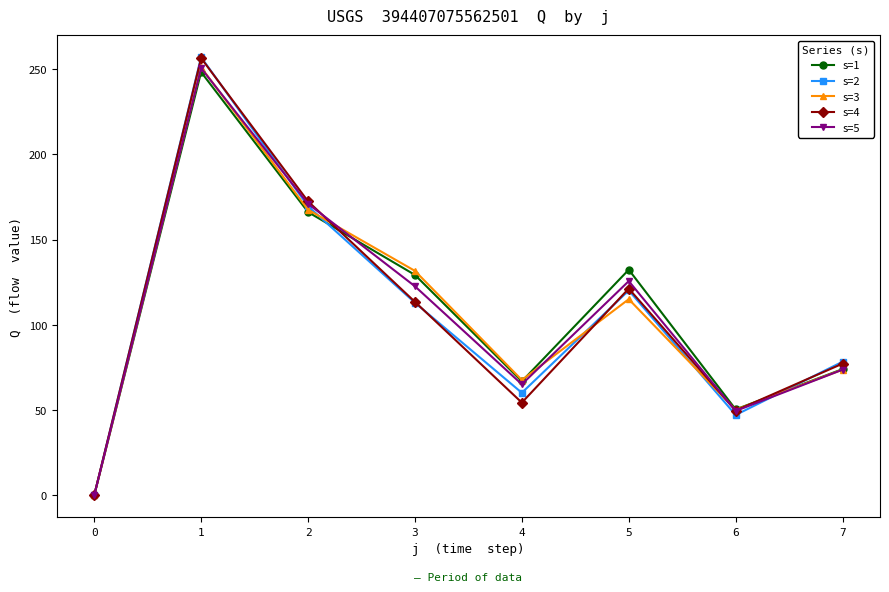

Which category has the highest value in the s=4 series?

1